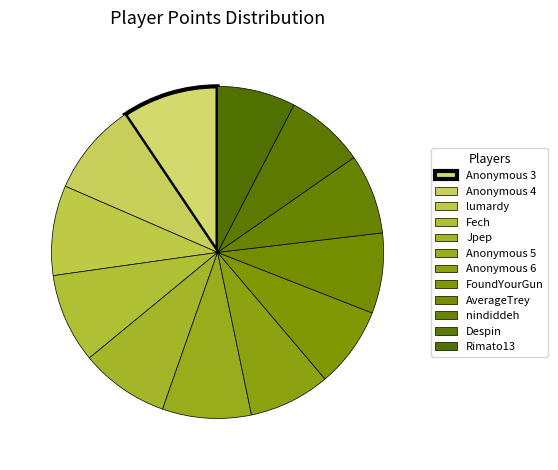

How many segments does this pie chart have?

12